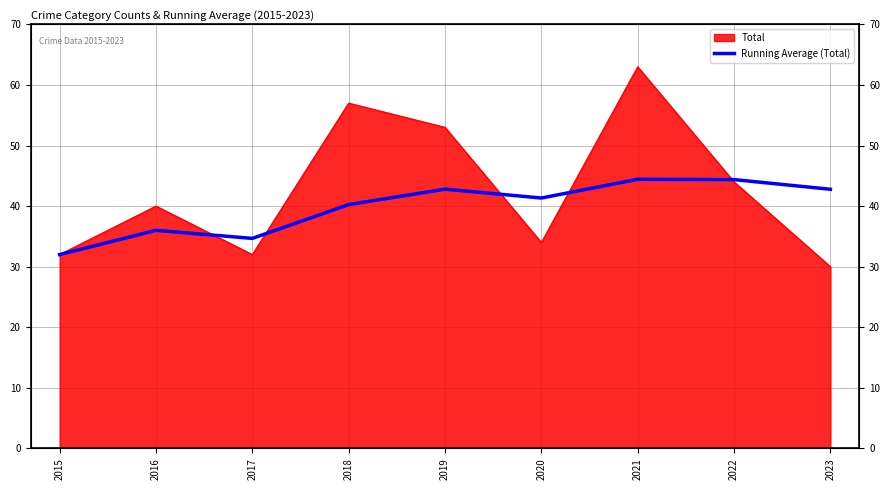

At which category does the data reach its first local valley?

2017